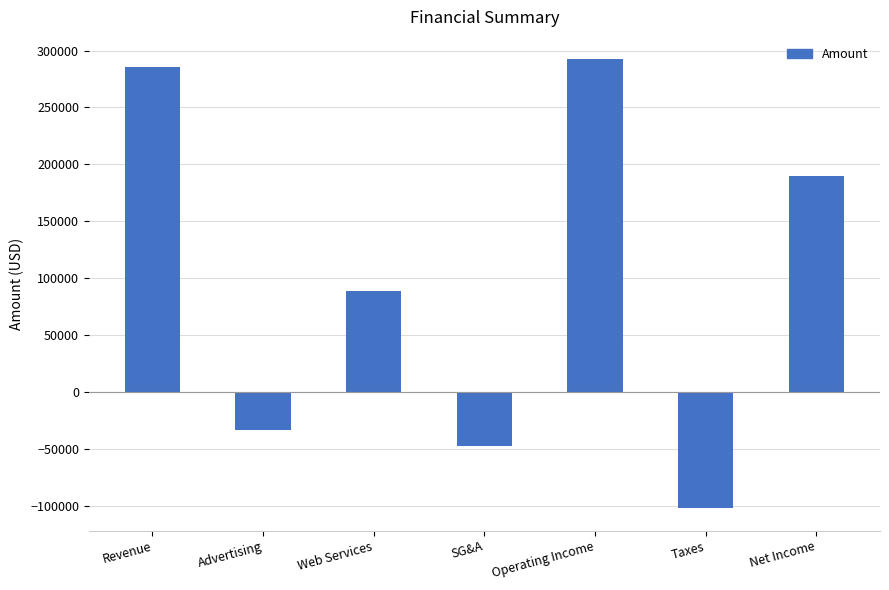

Which has a higher value, Advertising or Net Income?

Net Income